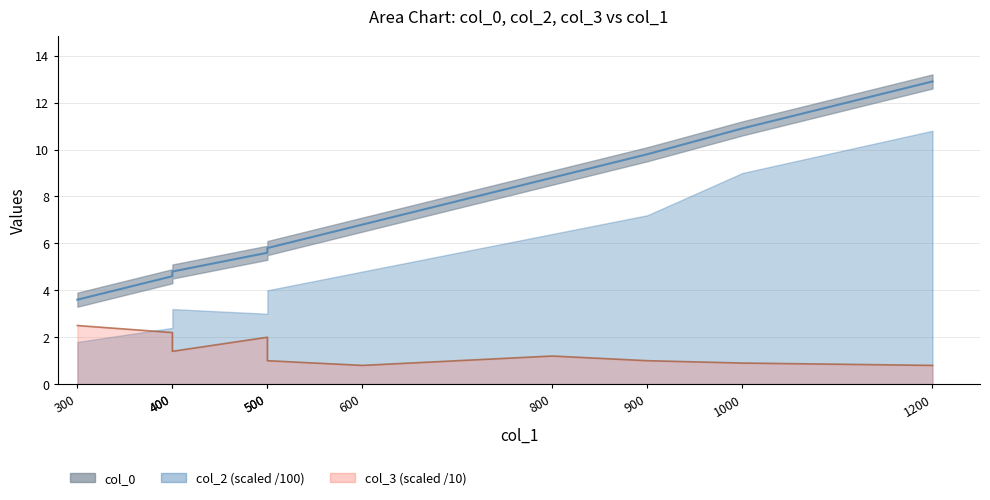

True or false: col_3 and col_0 intersect in this chart.

False